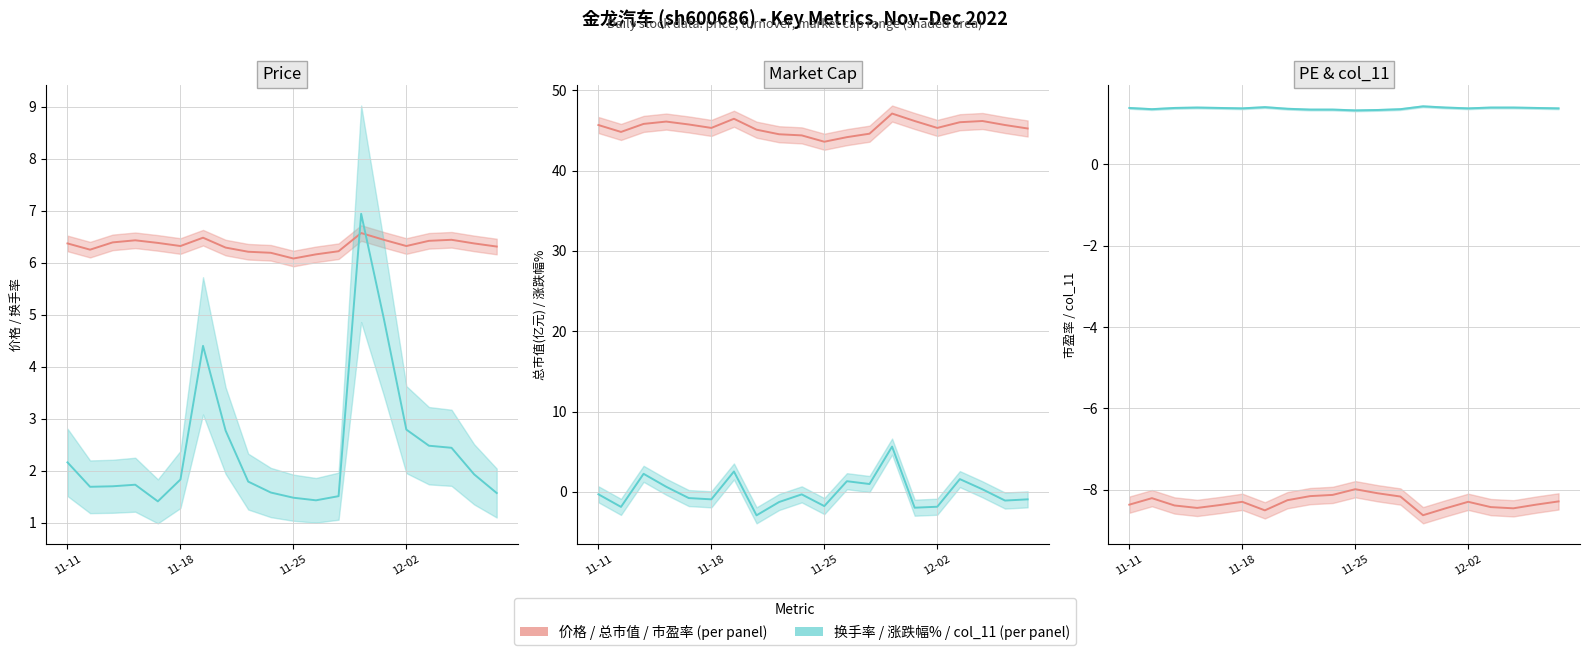

The value of 市盈率 at 11-25 is -11.9. True or false?

False